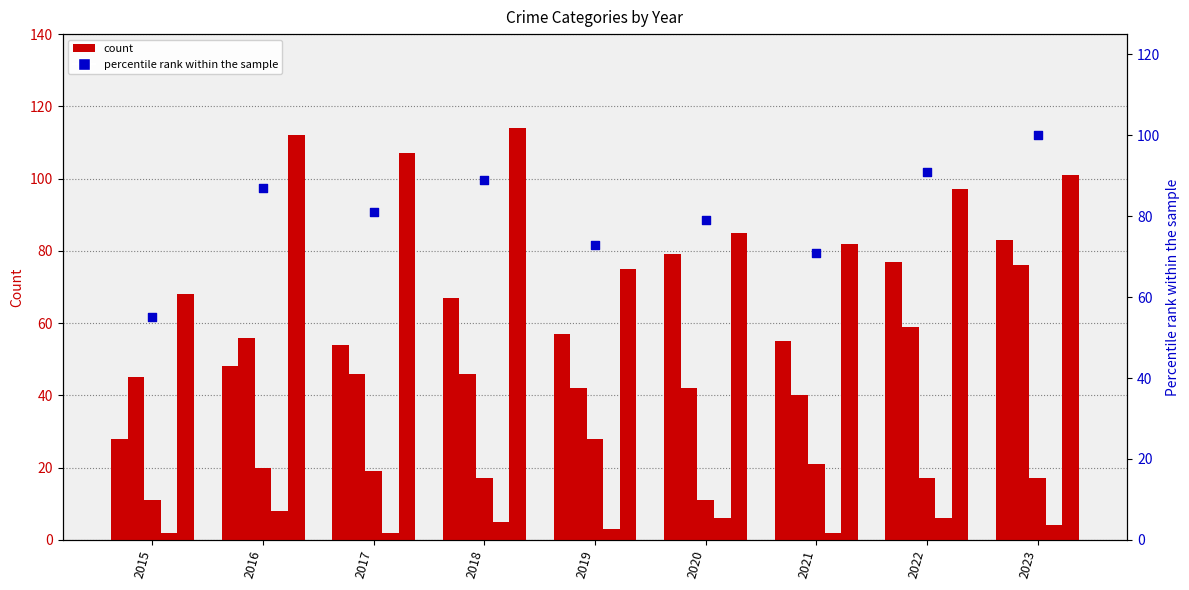

Which series reaches the maximum Y coordinate?

Robbery